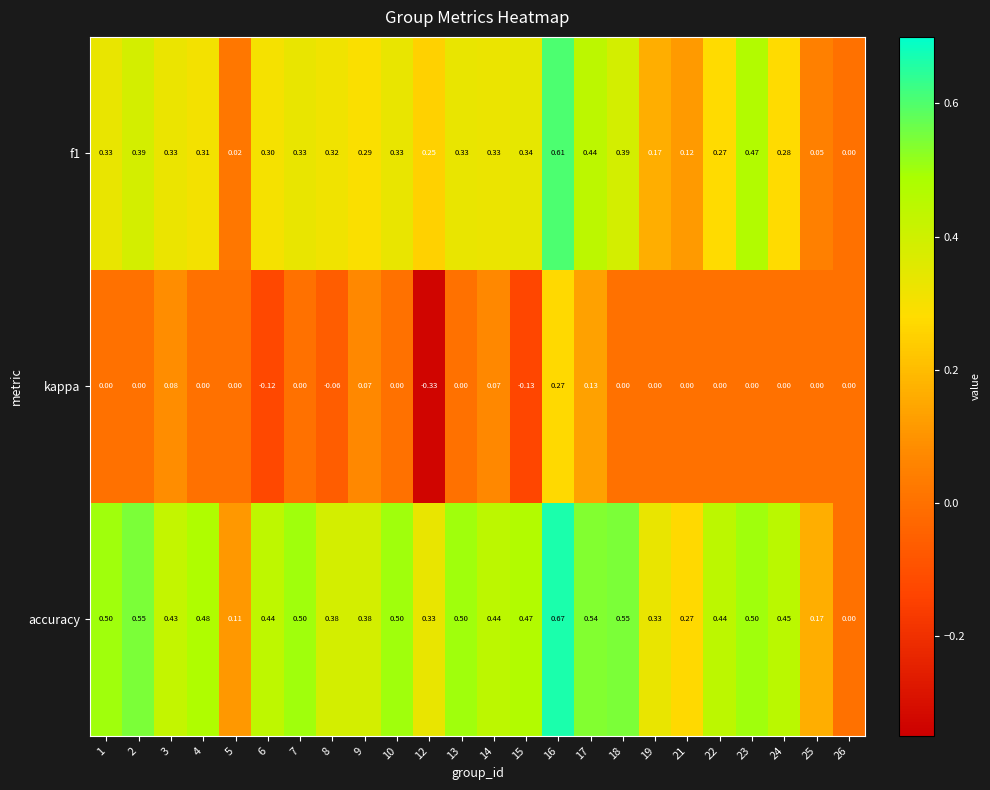

Which series has the largest range (max minus min)?

accuracy